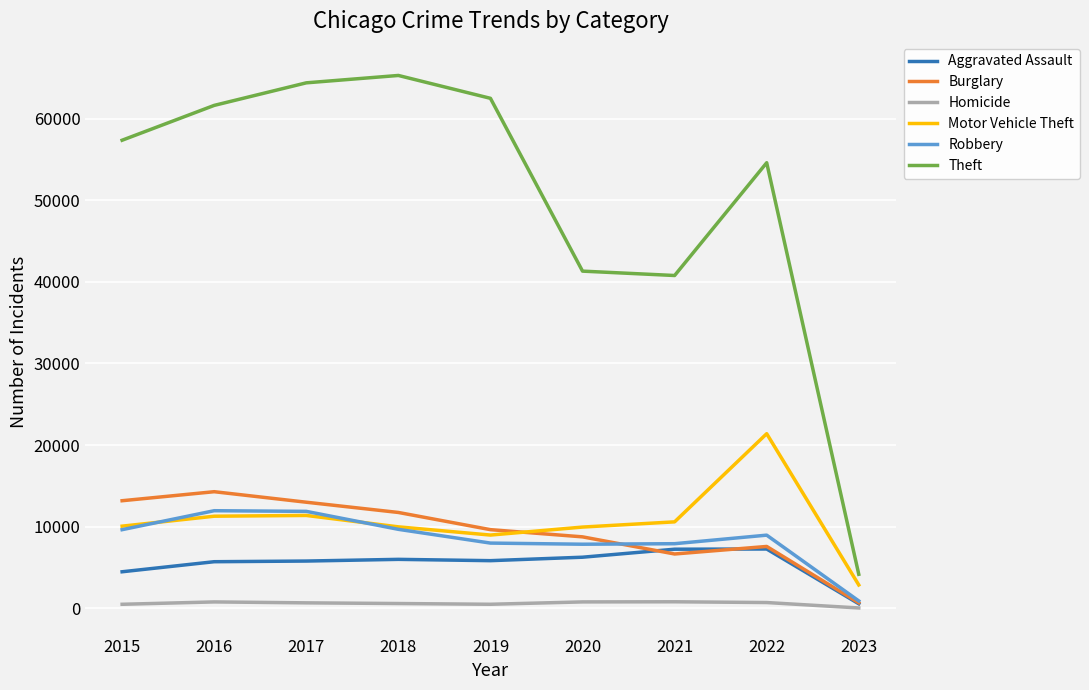

Which series has the largest total across all categories?

Theft